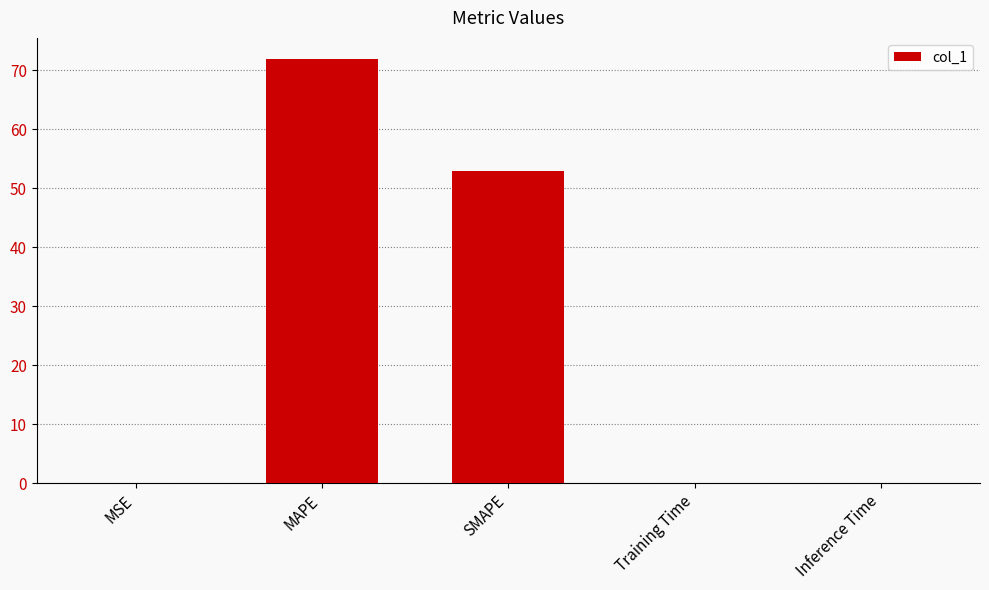

How many distinct data groups are displayed?

1